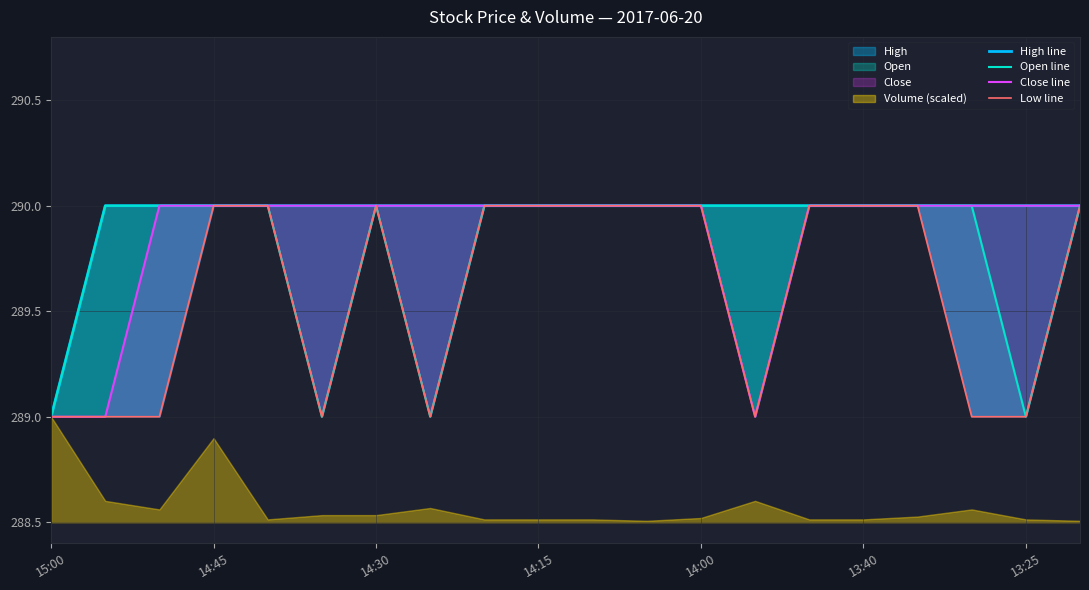

How many lines are shown in the chart?

4